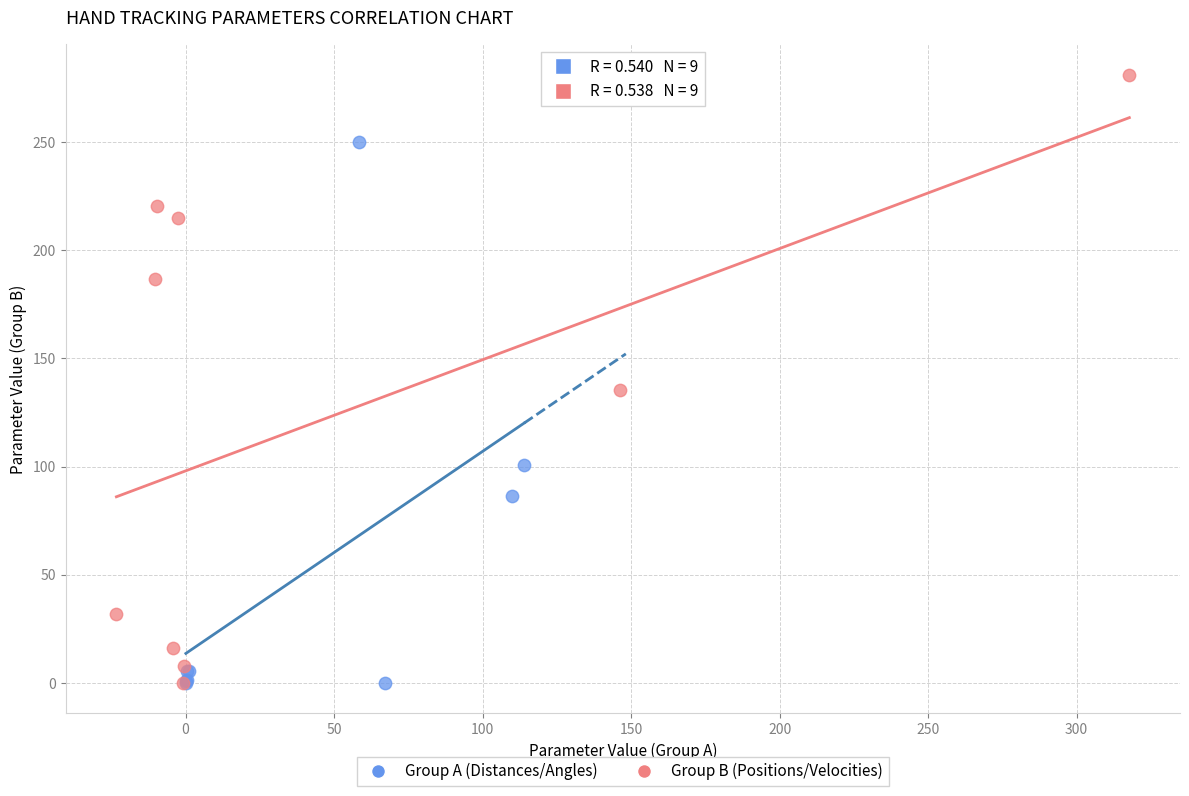

Which series reaches the maximum Y coordinate?

Group B (Positions/Velocities)